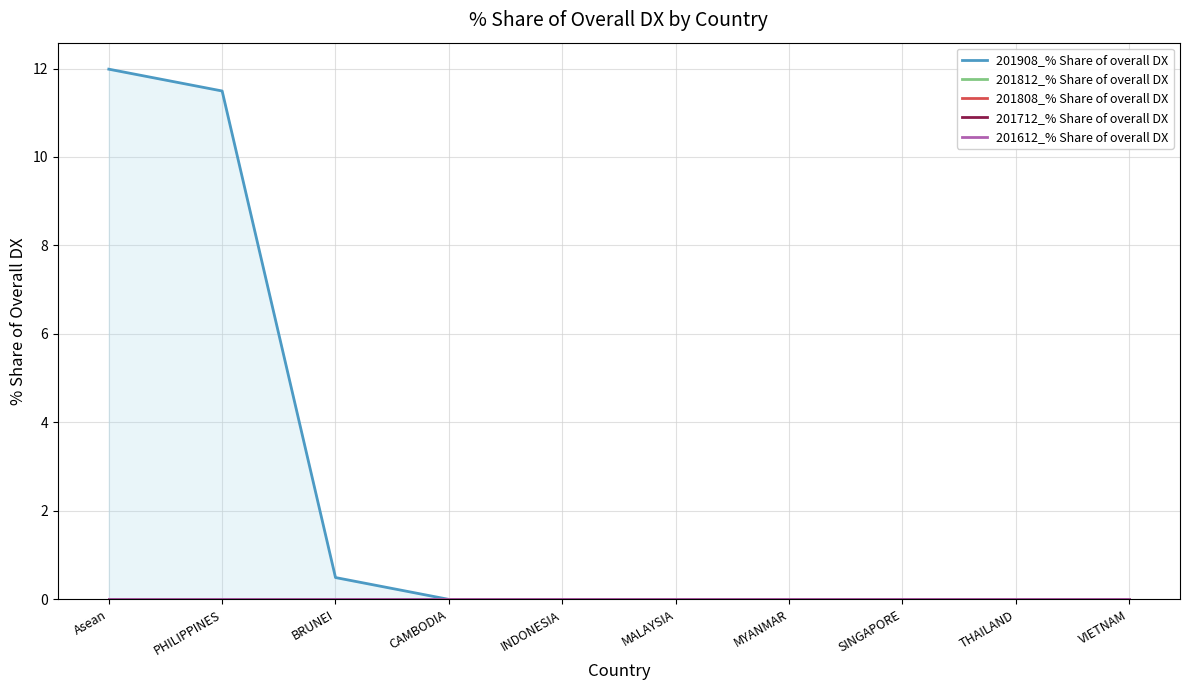

At how many categories does at least one series exceed 1?

2